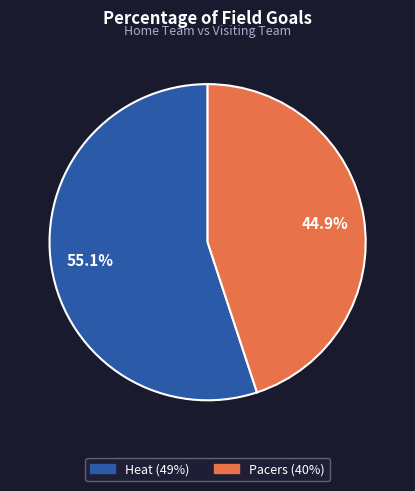

To the nearest percent, what is the combined percentage of Pacers and Heat?

100%